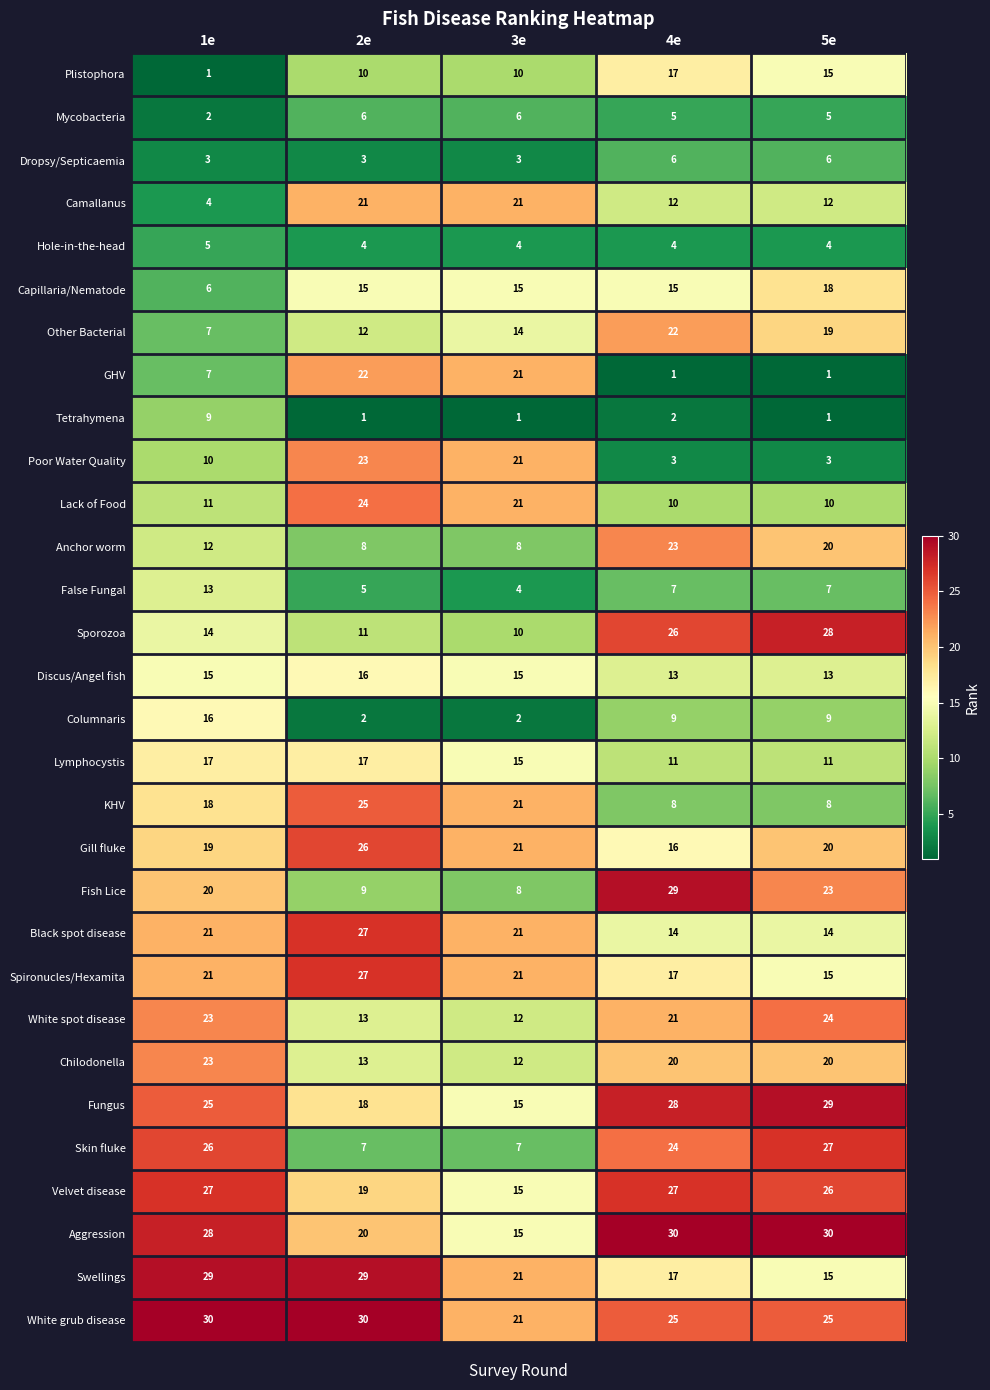

What is the total value across all series at 1e?

462